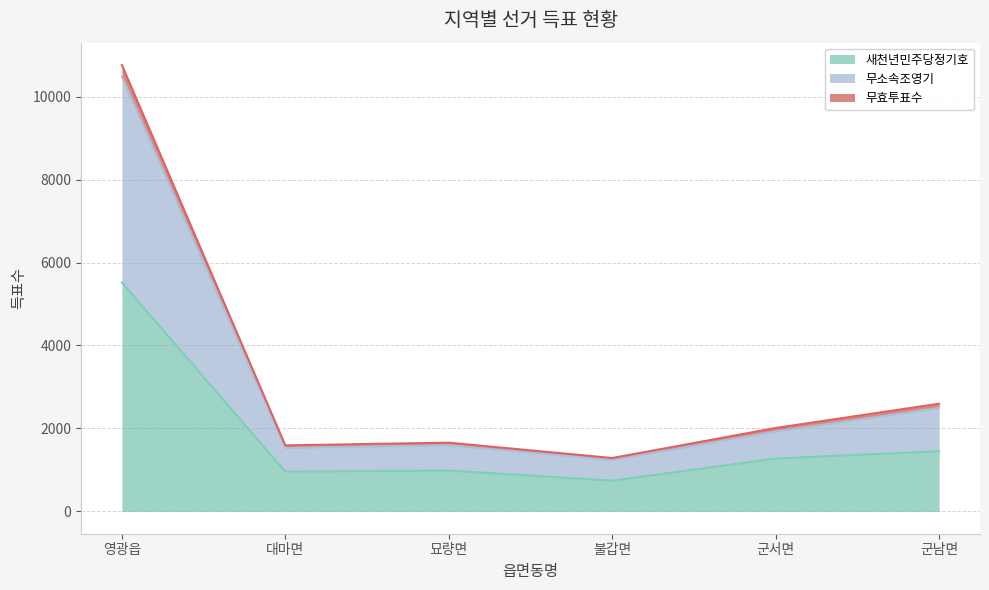

At which category is the sum across all series the highest?

영광읍